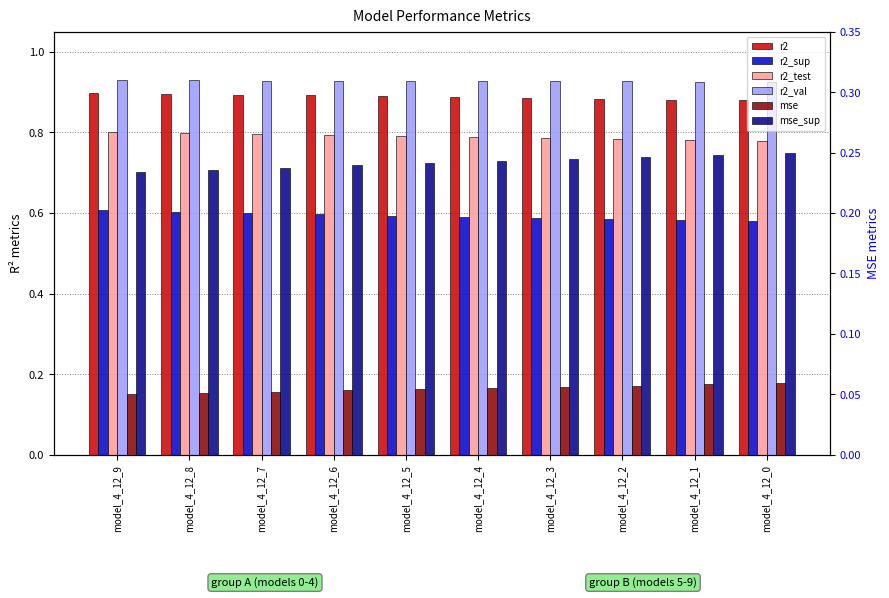

At which category is the sum across all series the highest?

model_4_12_9